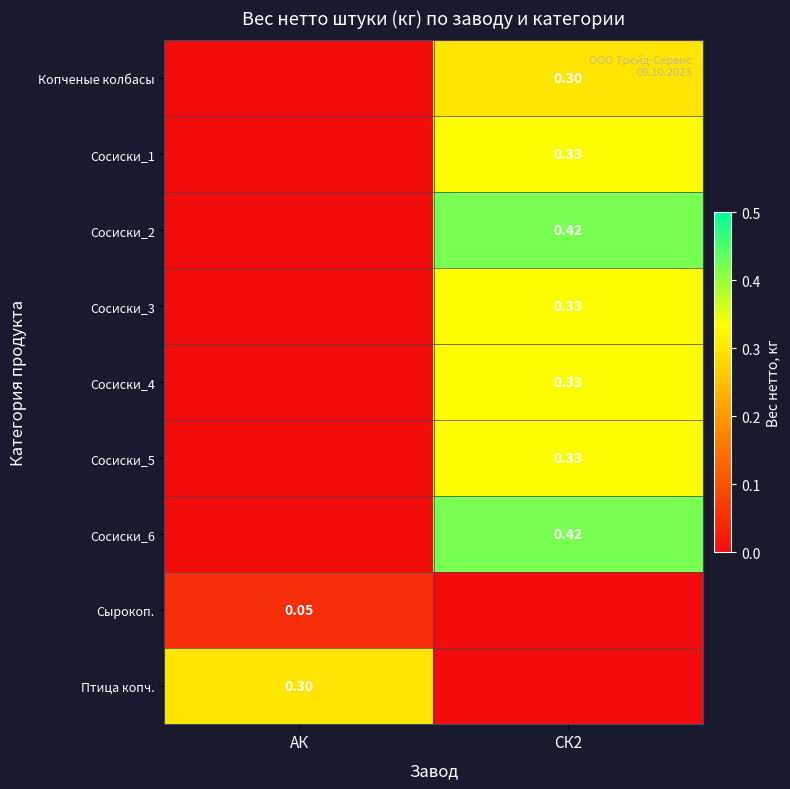

Which series has the largest total across all categories?

Сосиски_2